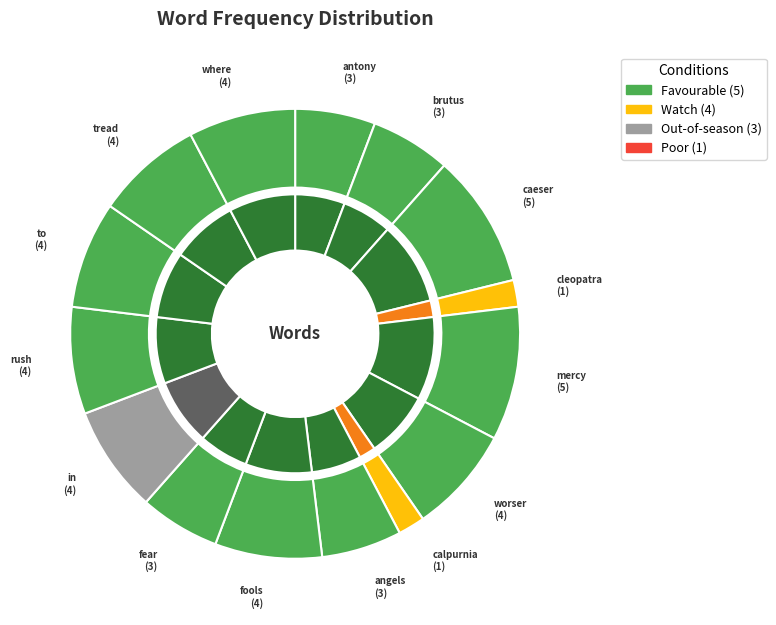

Is there a majority slice in this chart?

No